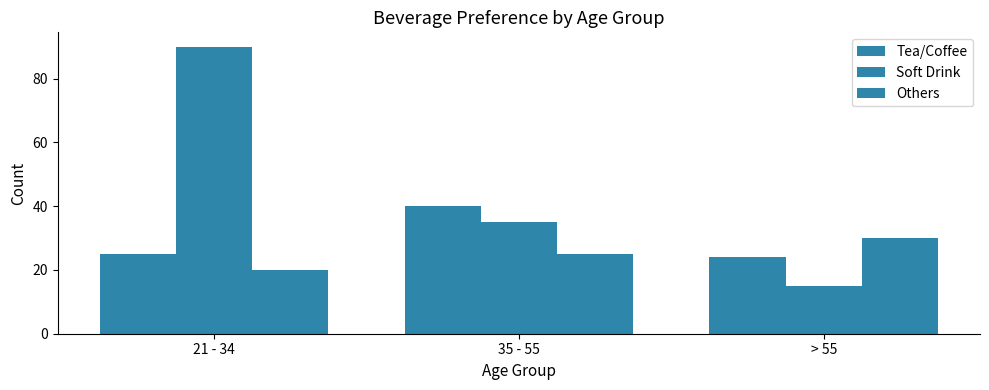

Does the chart contain any negative values?

No